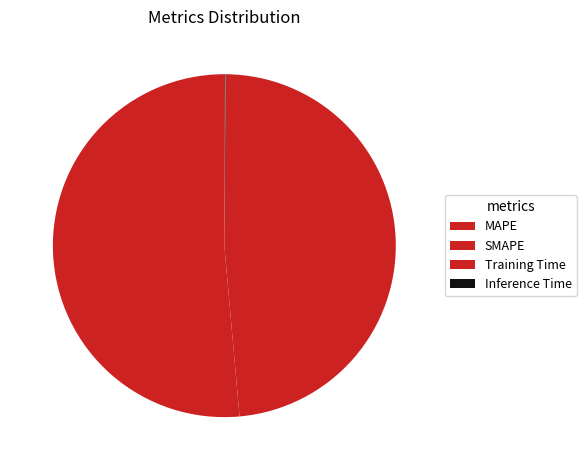

Rank the categories by value from highest to lowest.

MAPE, SMAPE, Inference Time, Training Time